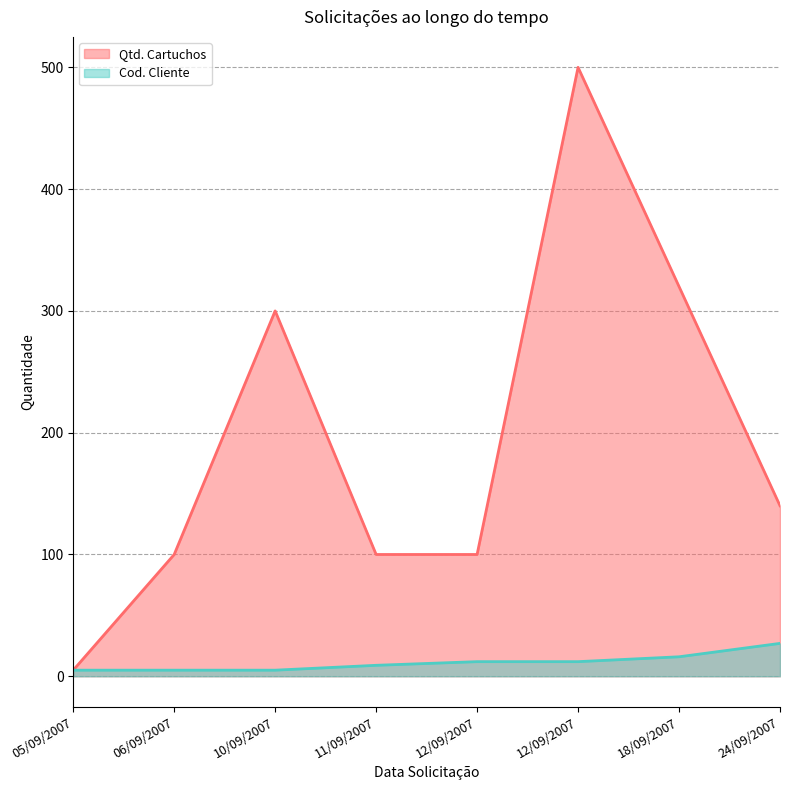

True or false: Cod. Cliente and Qtd. Cartuchos intersect in this chart.

False